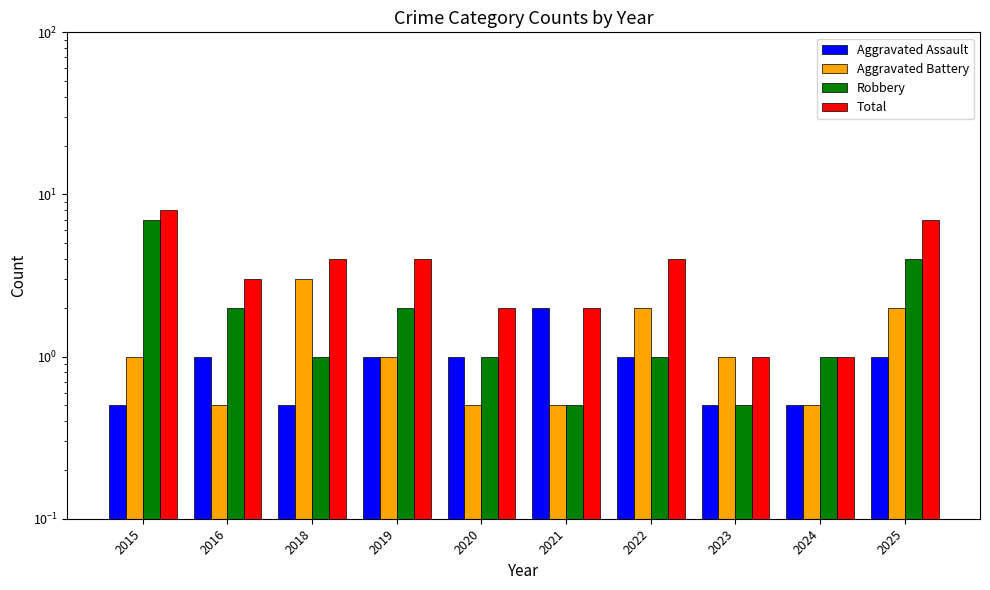

The value of Total at 2015 is 8.0. True or false?

True